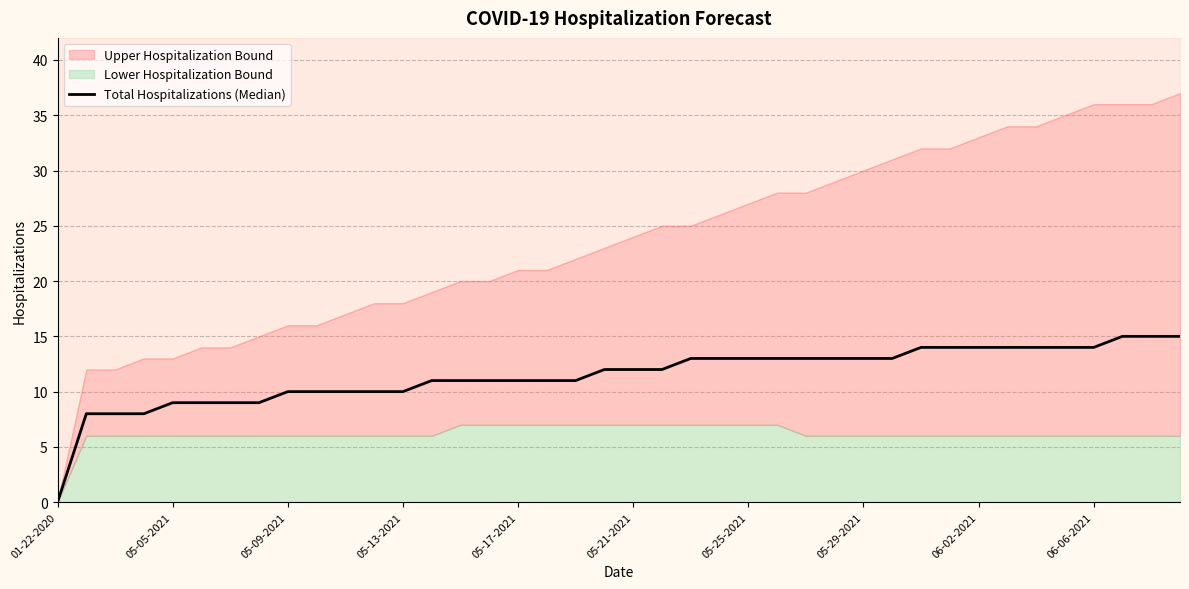

Which category has the lowest value across all series?

01-22-2020